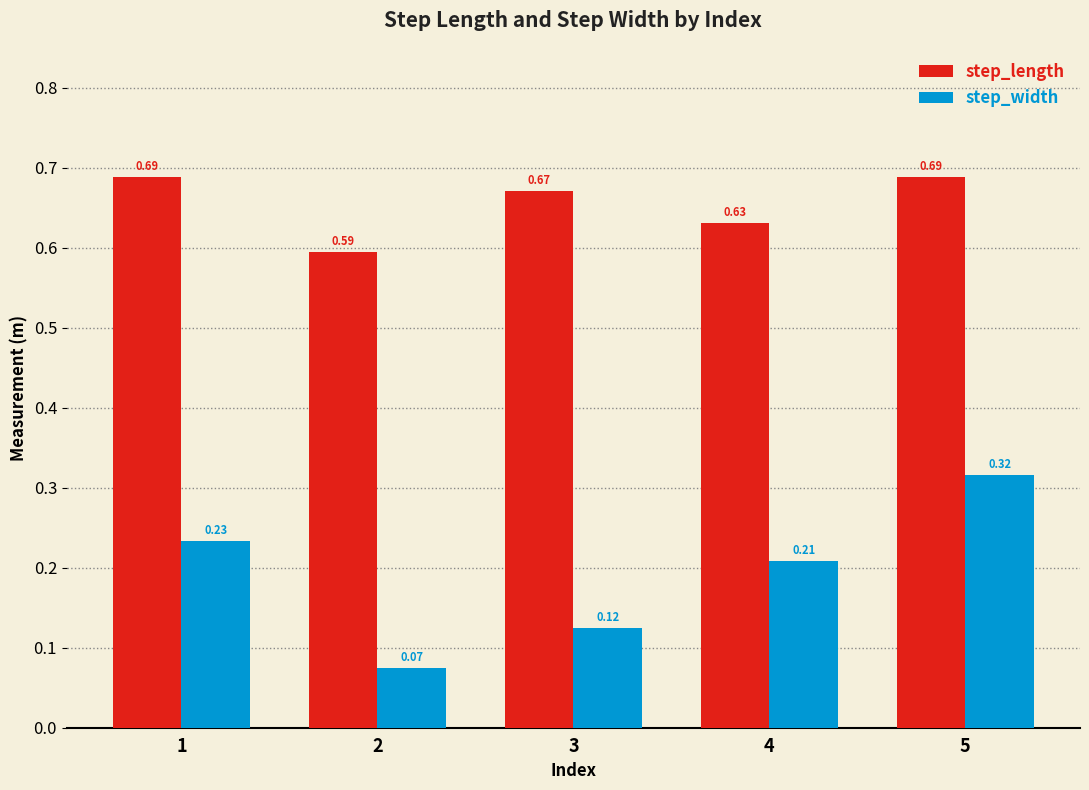

Rank the categories by step_width value from lowest to highest.

2, 3, 4, 1, 5